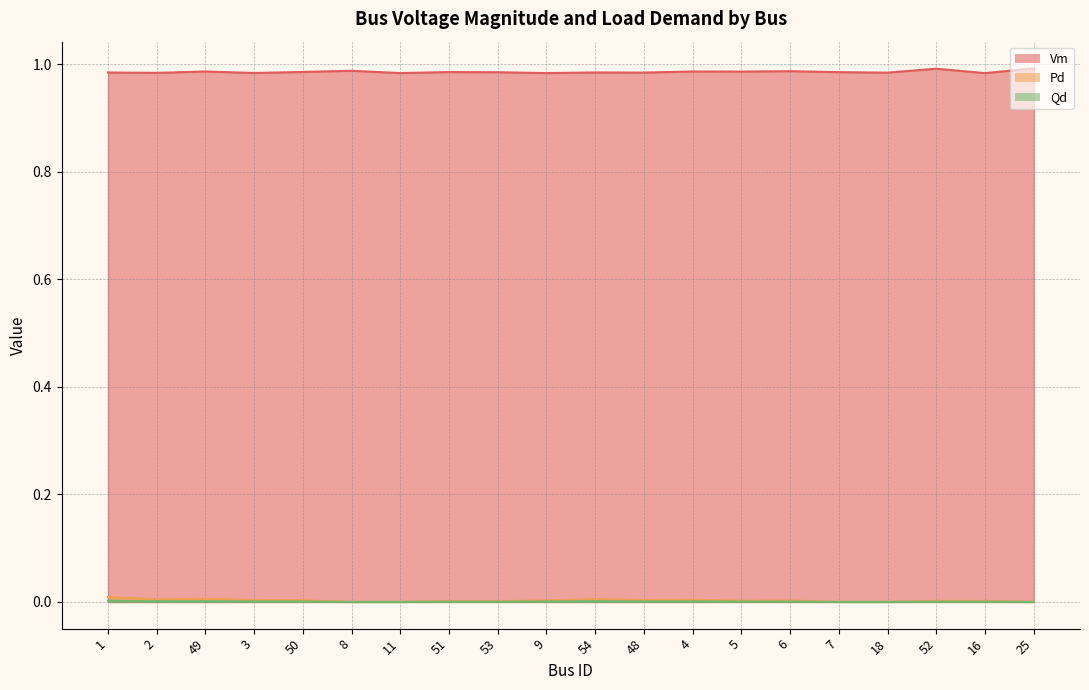

What is the label of the 19th point from the right?

2